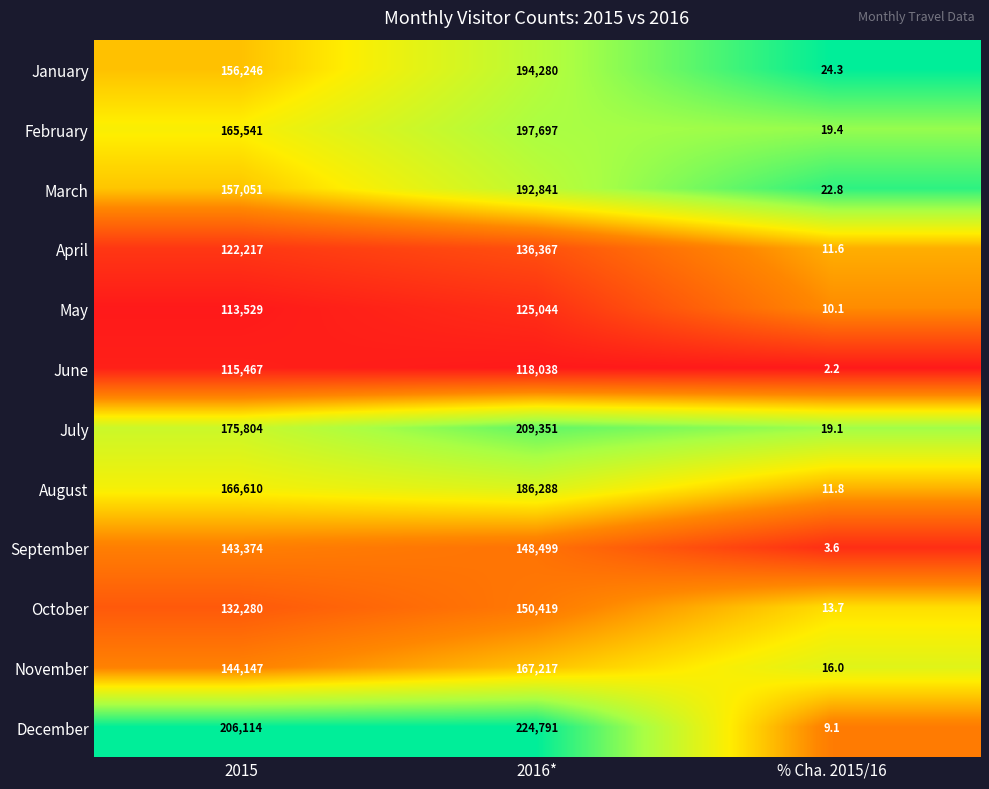

How many series are shown in this chart?

12